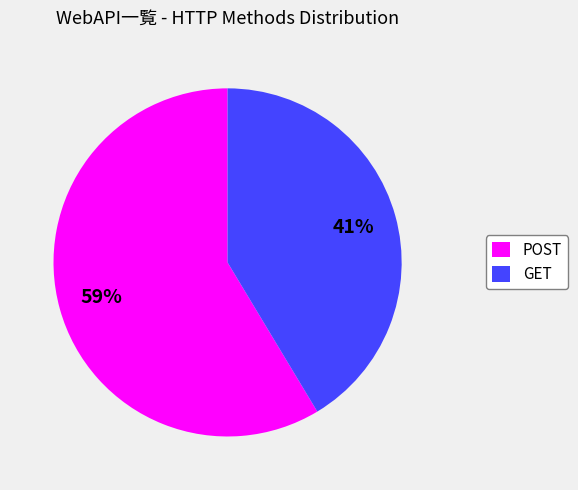

Which category has the biggest portion of the pie?

POST